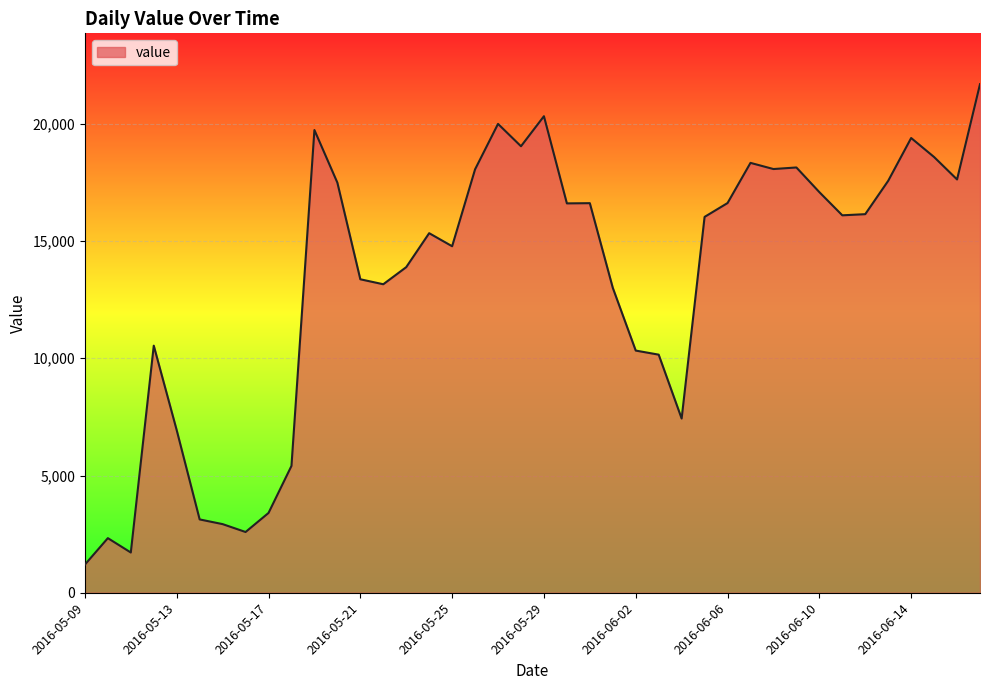

What is the smallest value displayed?

1201